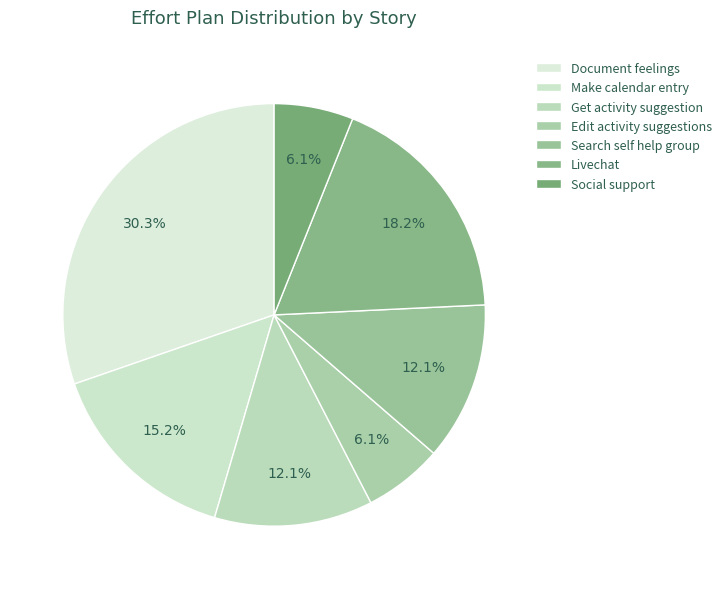

What percentage do Get activity suggestion and Search self help group together represent?

24.2%